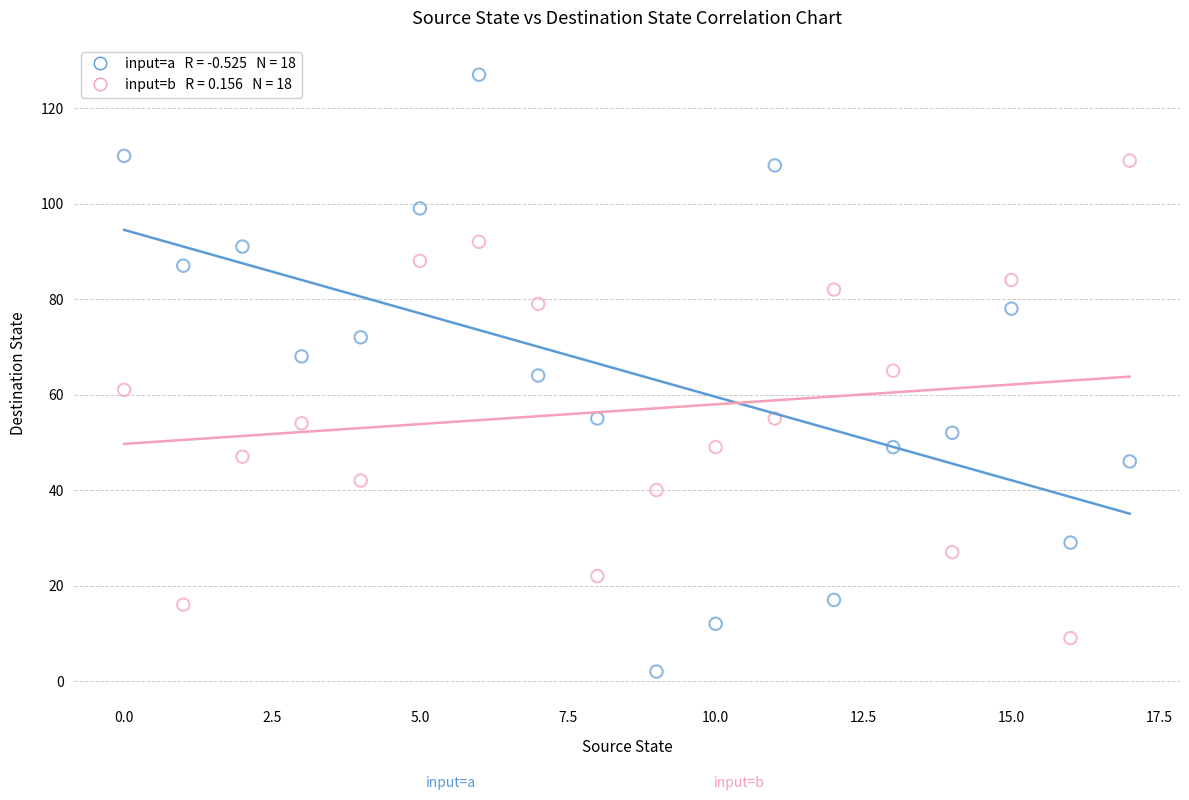

Across all data points, what is the range of Y values (max minus min)?

125